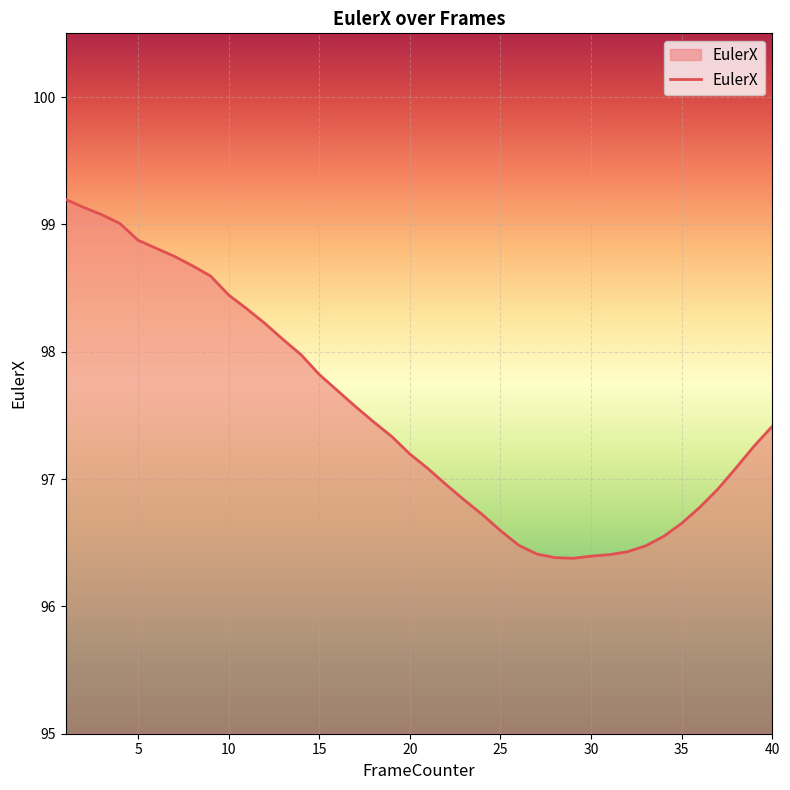

What is the greatest value displayed?

99.2